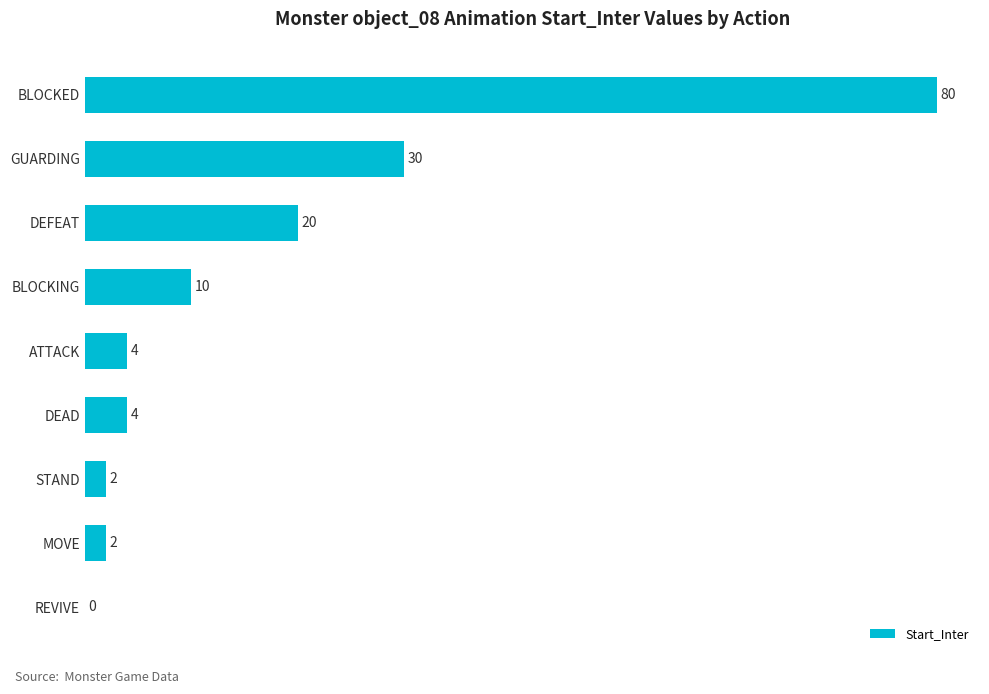

Reading top to bottom, what are all the values shown in this chart?

BLOCKED=80	GUARDING=30	DEFEAT=20	BLOCKING=10	ATTACK=4	DEAD=4	STAND=2	MOVE=2	REVIVE=0